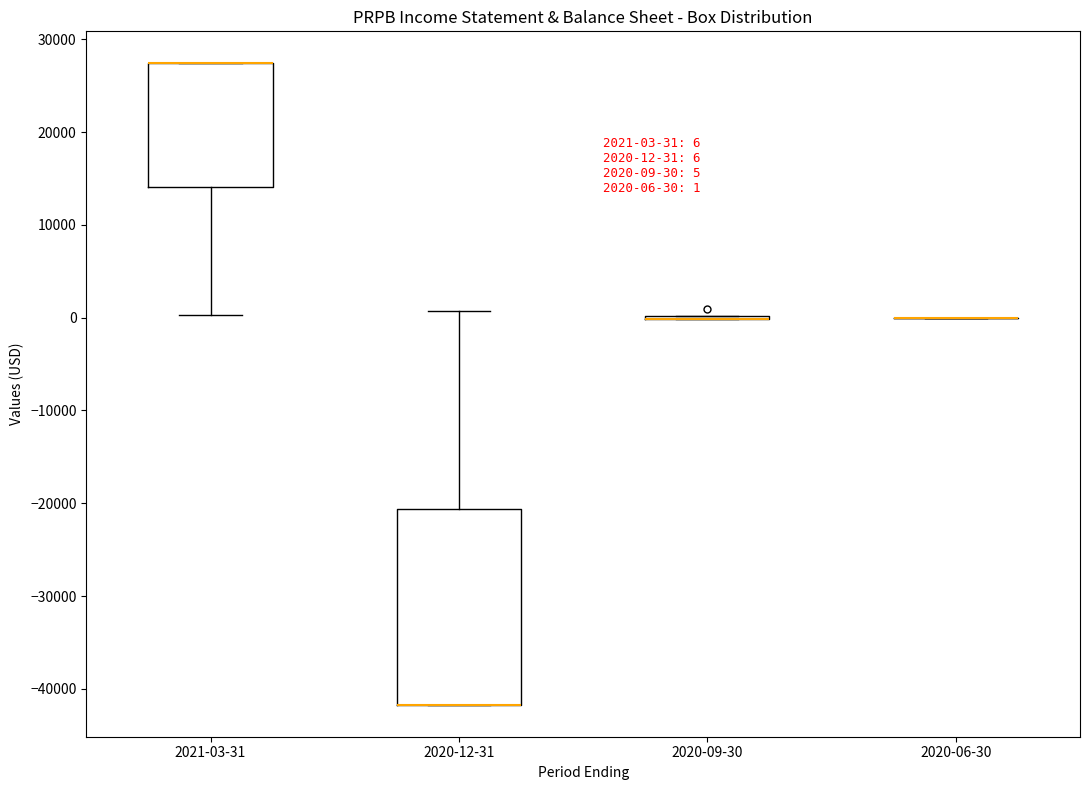

Comparing the boxes themselves (not the whiskers), which one is the tallest?

2020-12-31